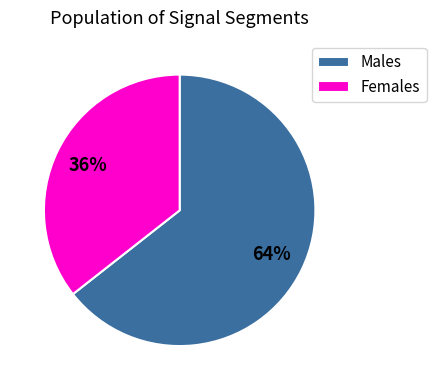

Do Males and Females together represent more than half of the pie?

Yes